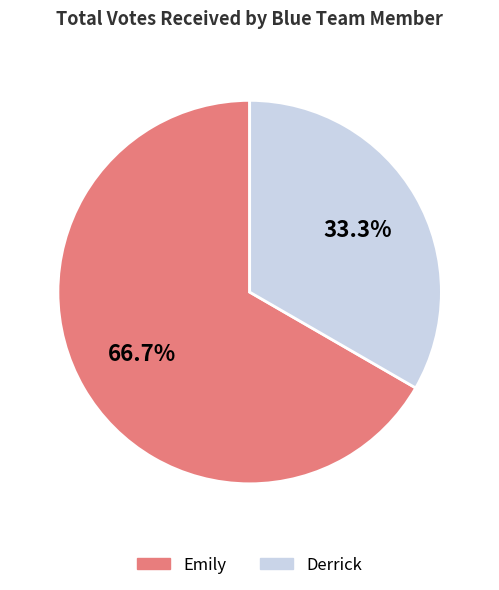

What percentage do Emily and Derrick together represent?

100.0%